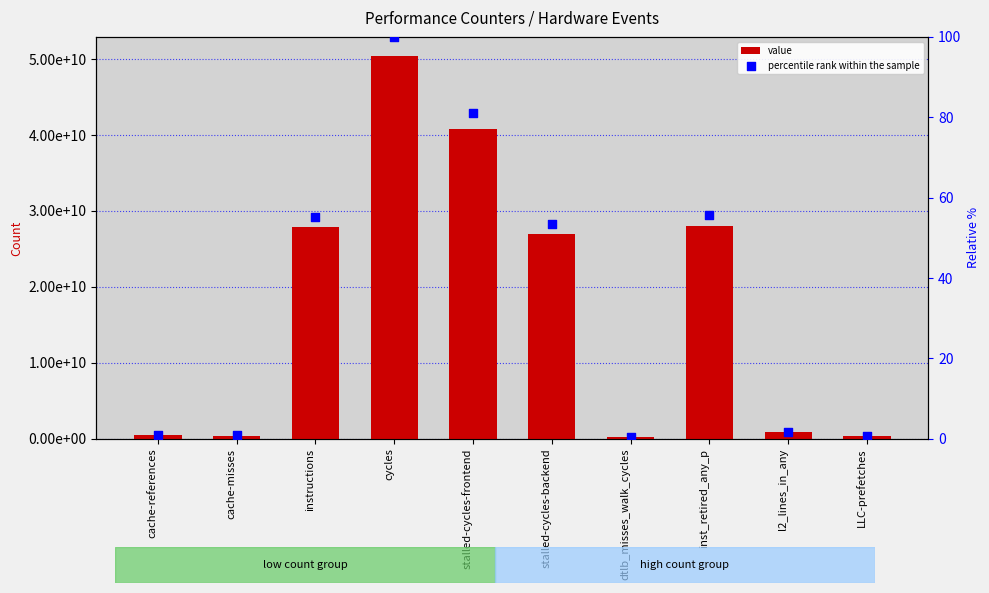

Which series has the largest Y range (max minus min)?

value